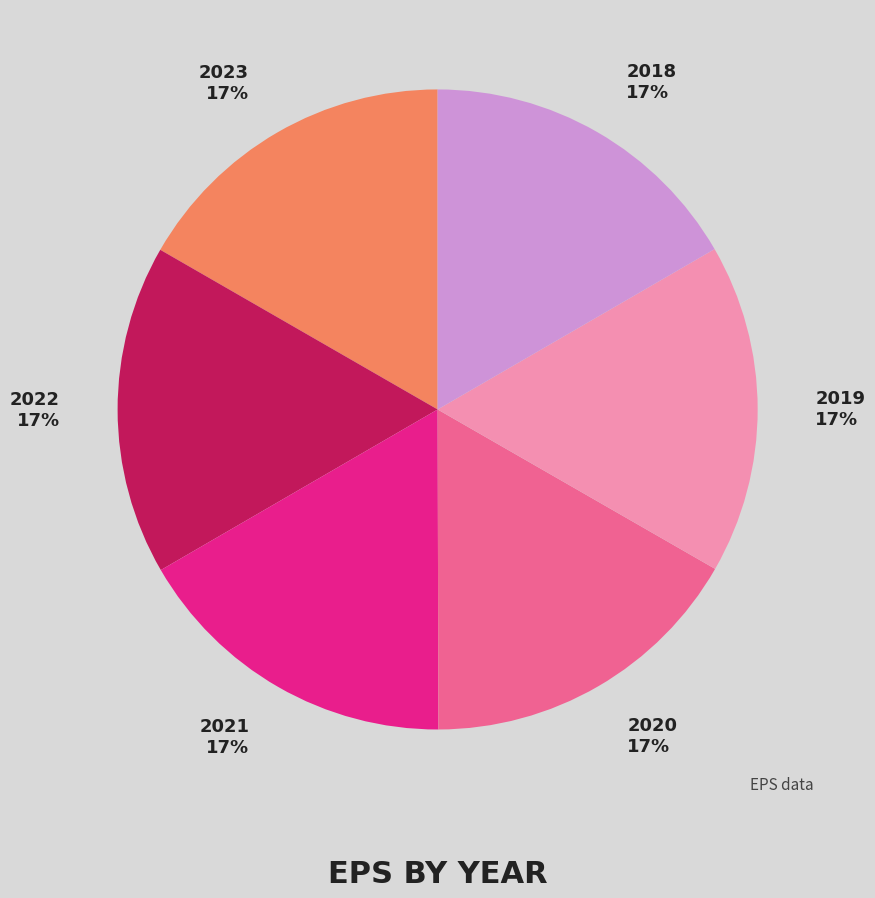

Does 2019 represent more than half of the total?

No